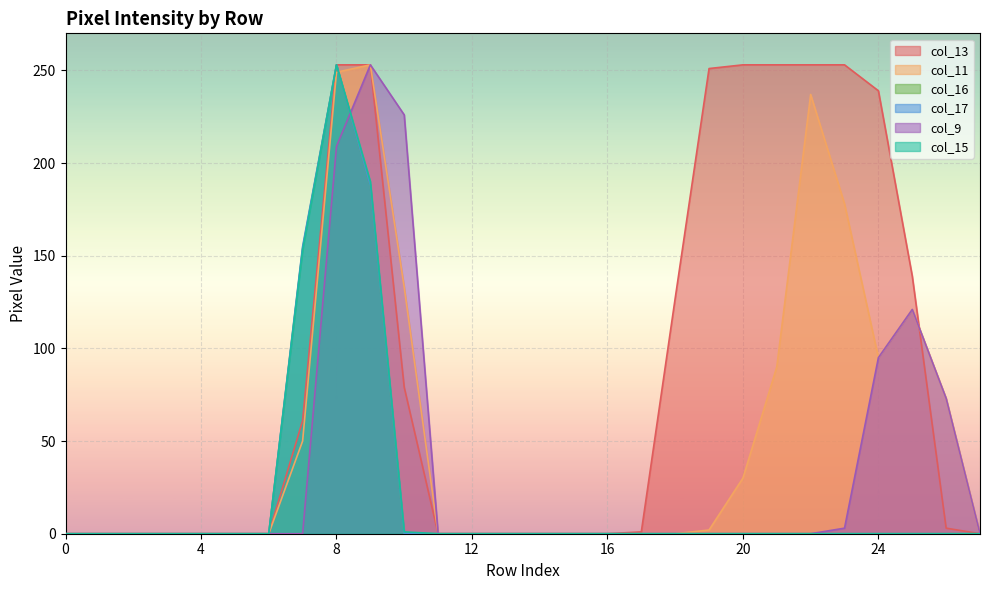

What is the difference between the maximum and minimum values in the col_9 series?

253